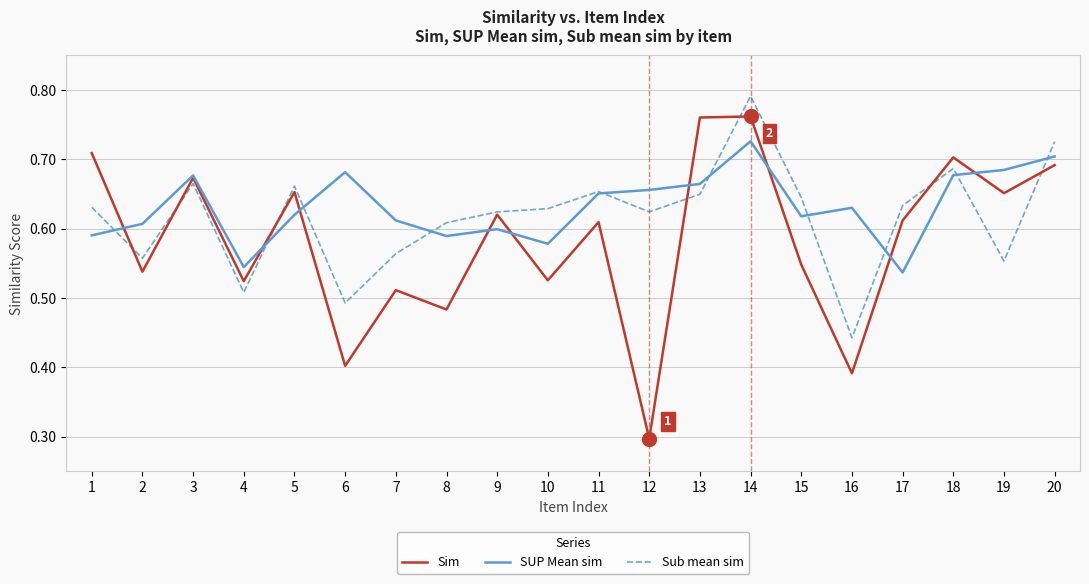

Where do SUP Mean sim and Sim first cross each other?

1 and 2